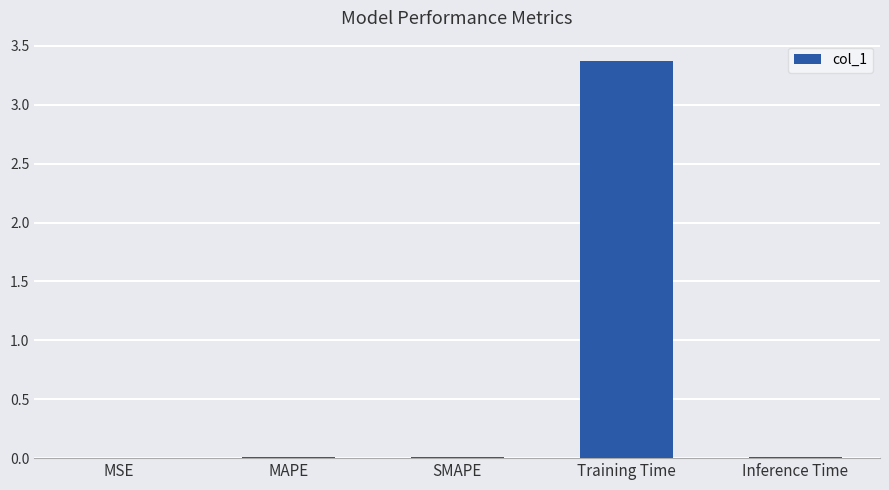

Which label corresponds to the largest value in the chart?

Training Time